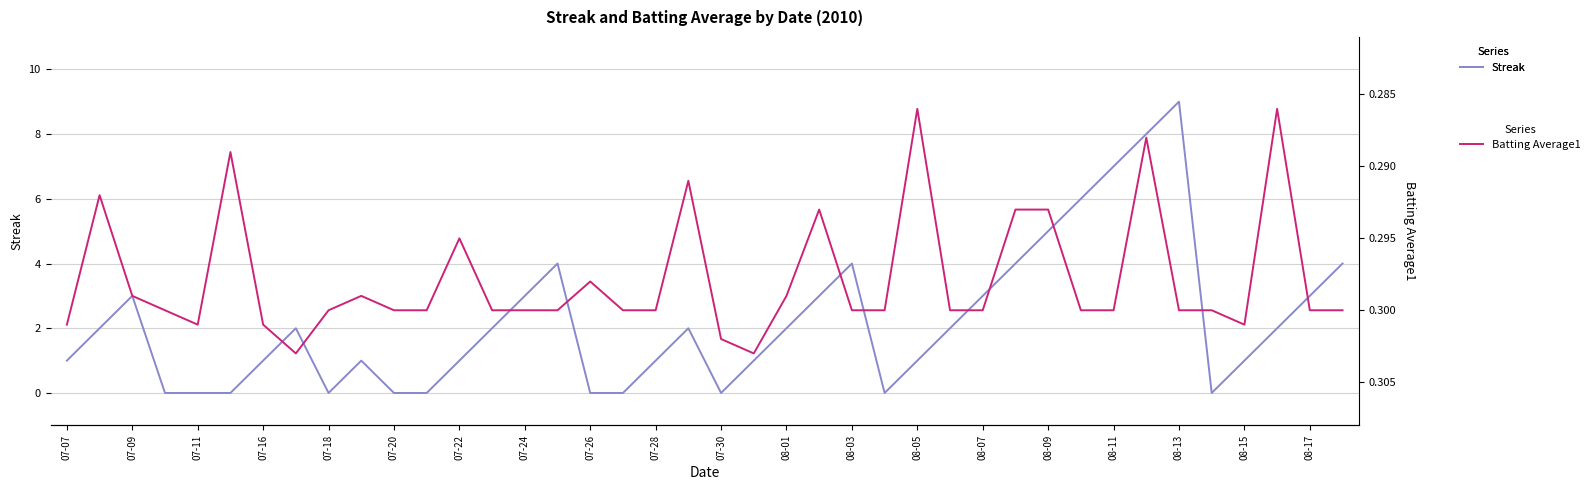

Is it true that Streak equals 0 at 07-28?

False